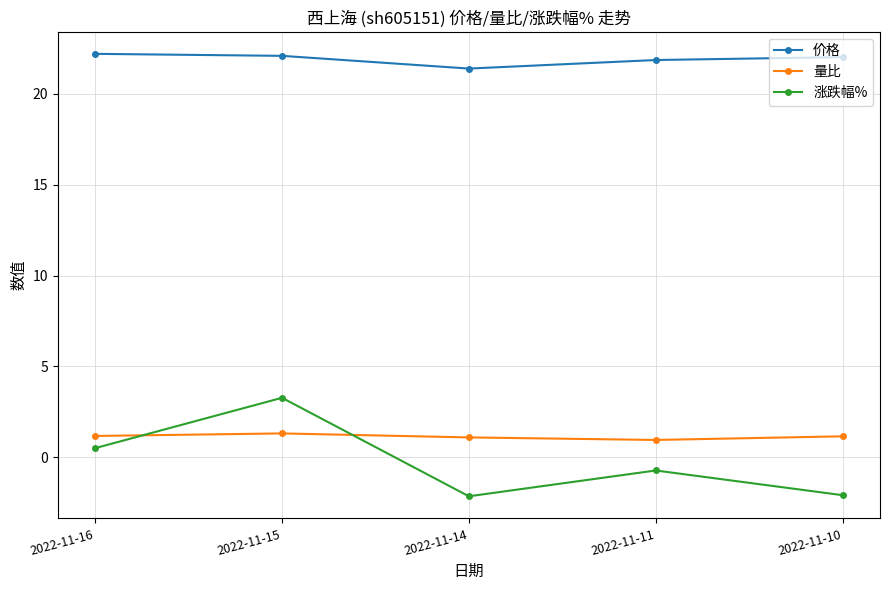

How many data points in 涨跌幅% are less than 0?

3